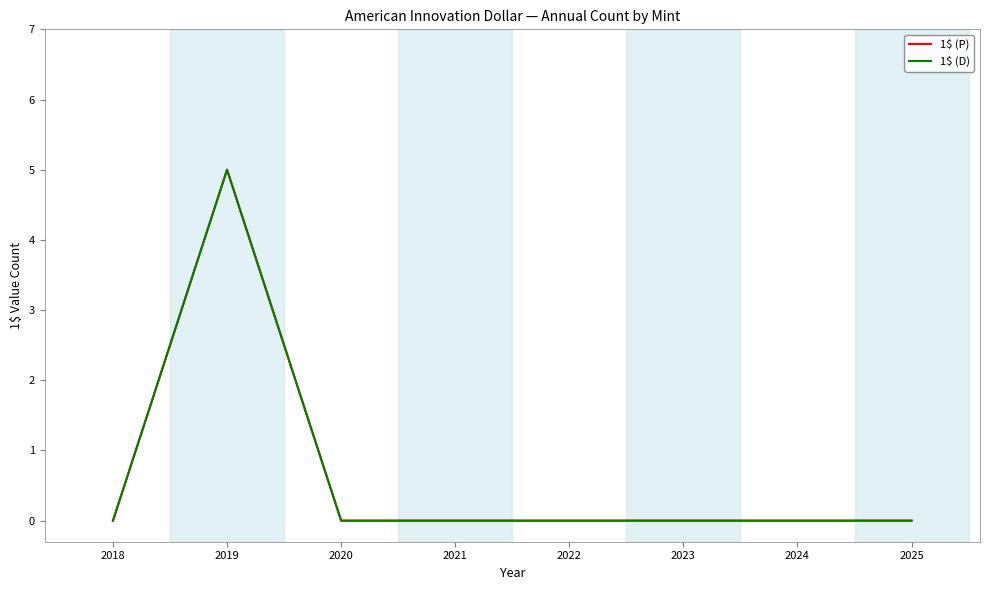

Is this an area chart (filled region under the line)?

No